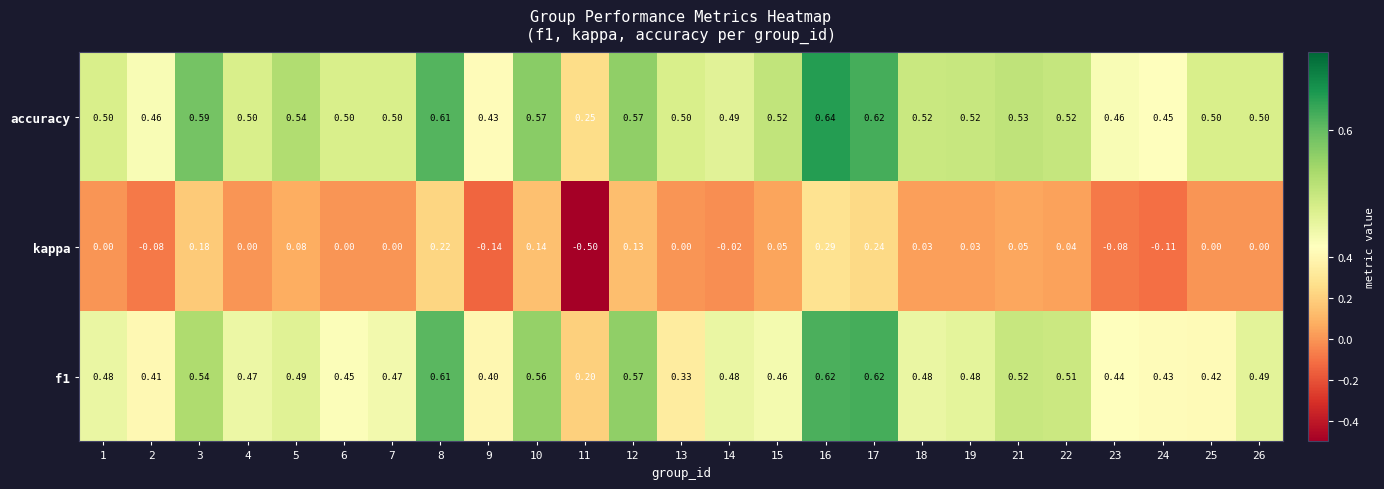

Between 12 and 26, which series saw the biggest shift?

kappa